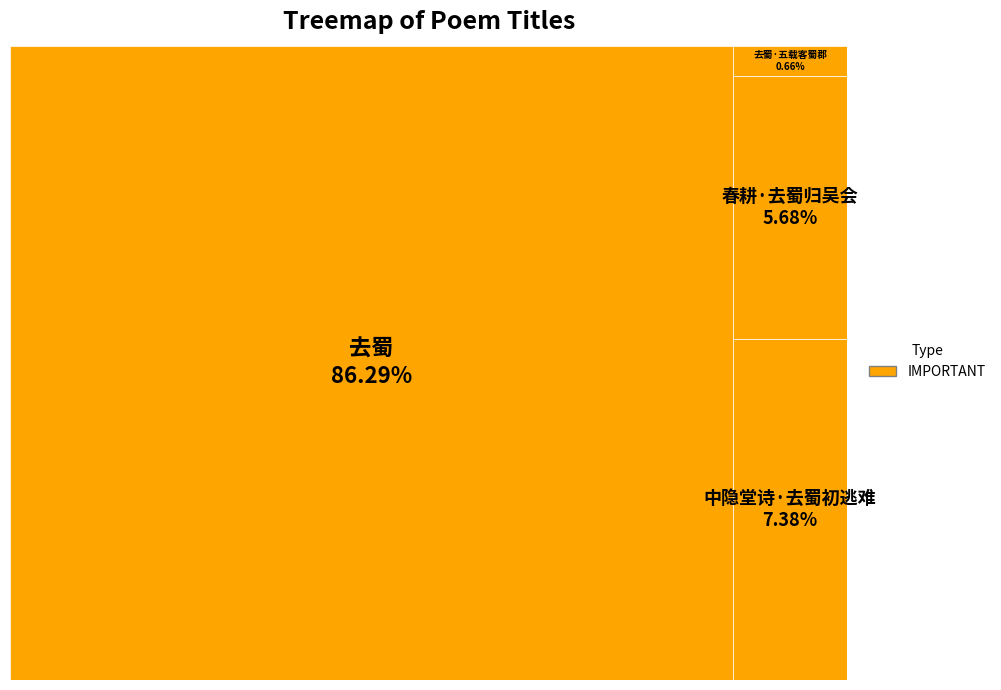

To the nearest percent, what is the average slice percentage?

25%